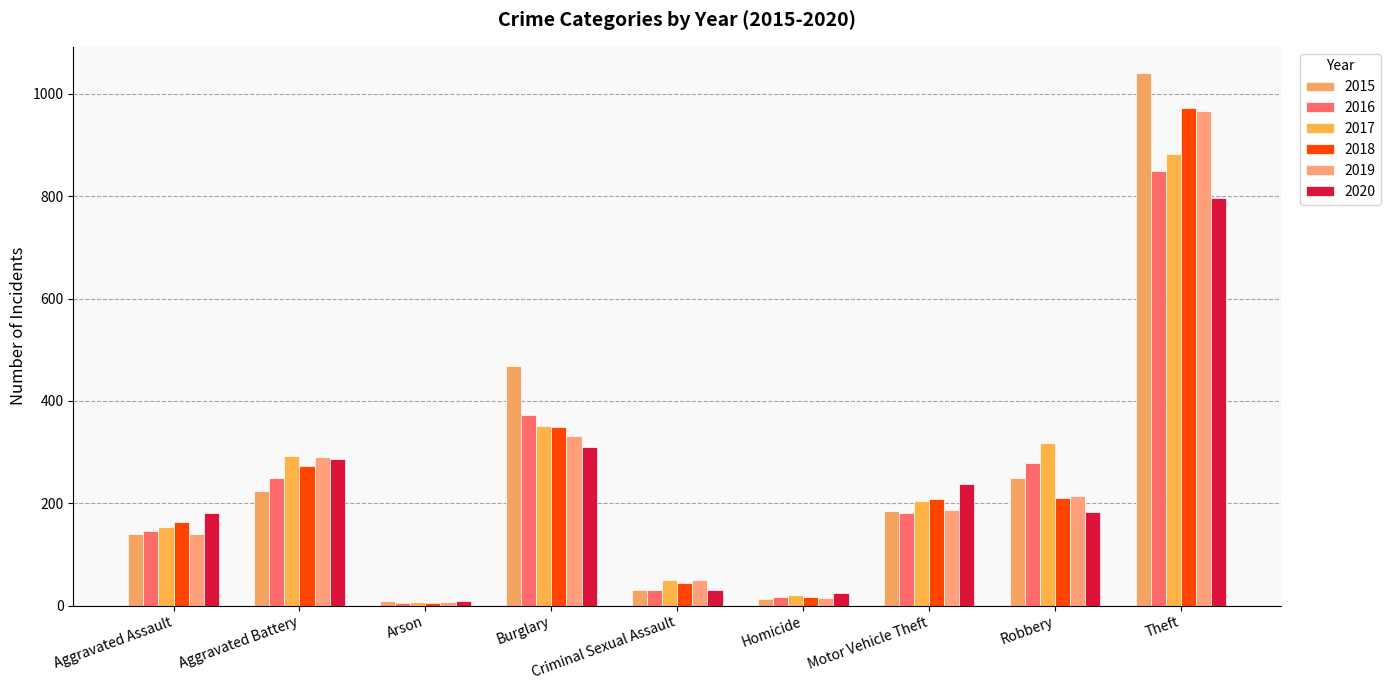

How many bars are there in each group?

6